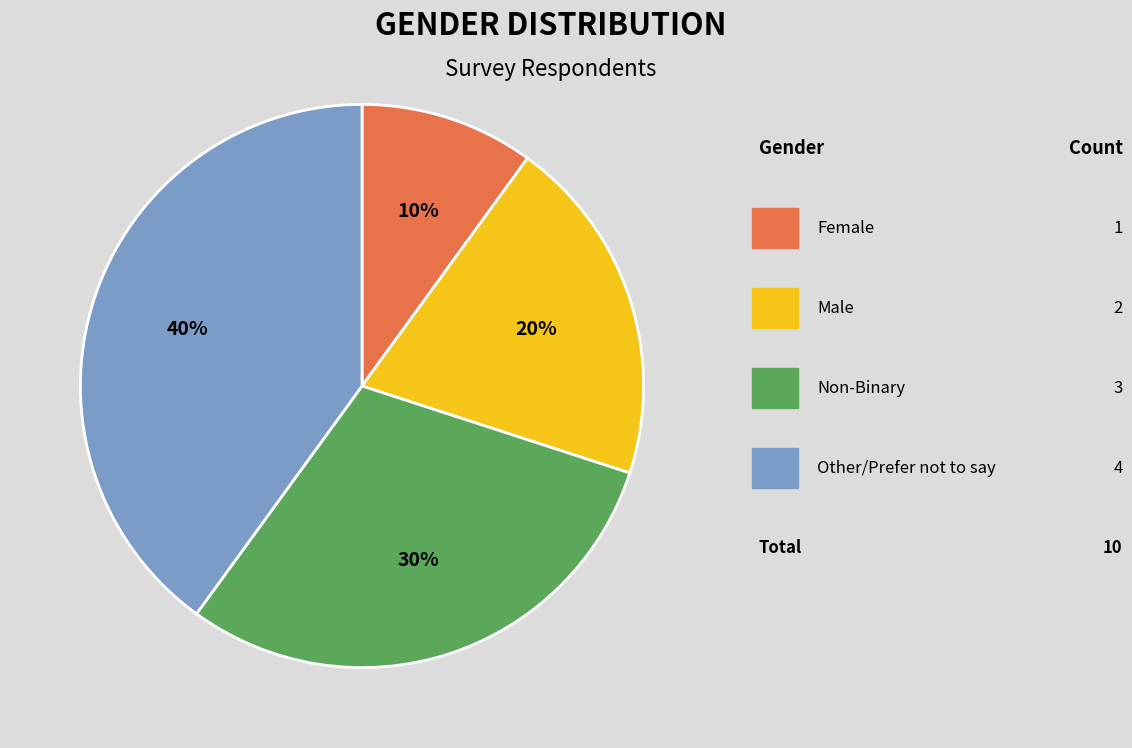

To the nearest percent, what is the average slice percentage?

25%